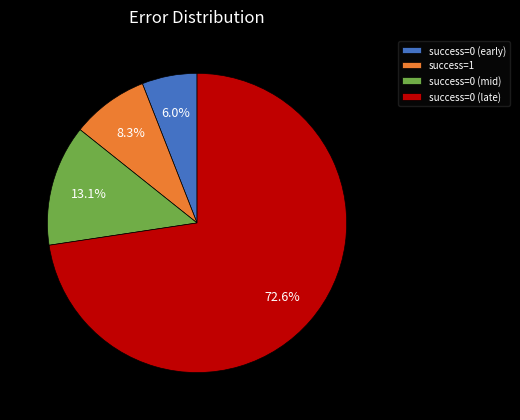

To the nearest percent, what is the average slice percentage?

25%